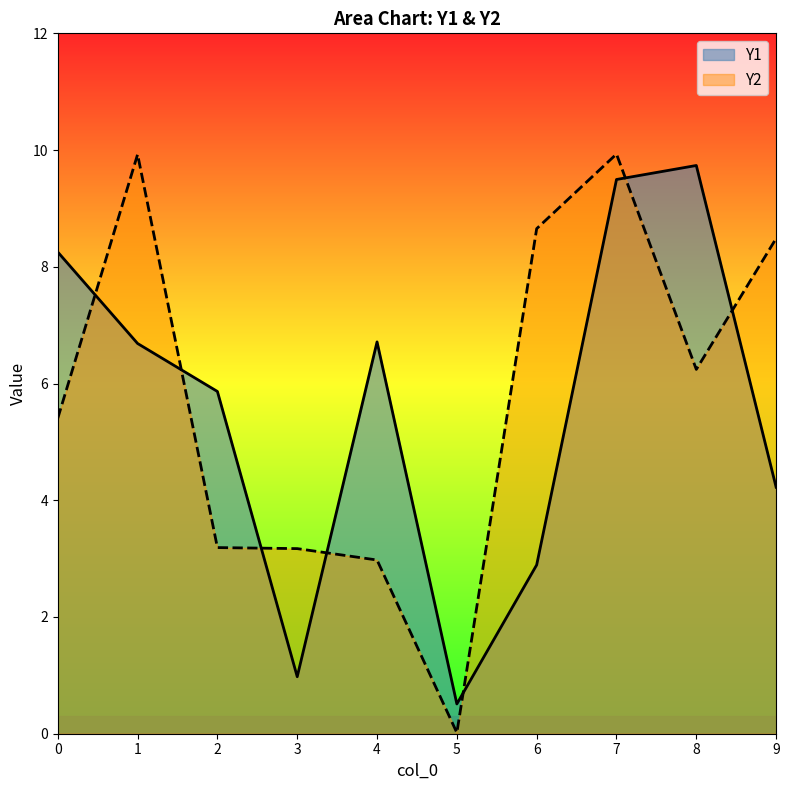

True or false: Y2 has more than 2 points higher than both neighbors.

False